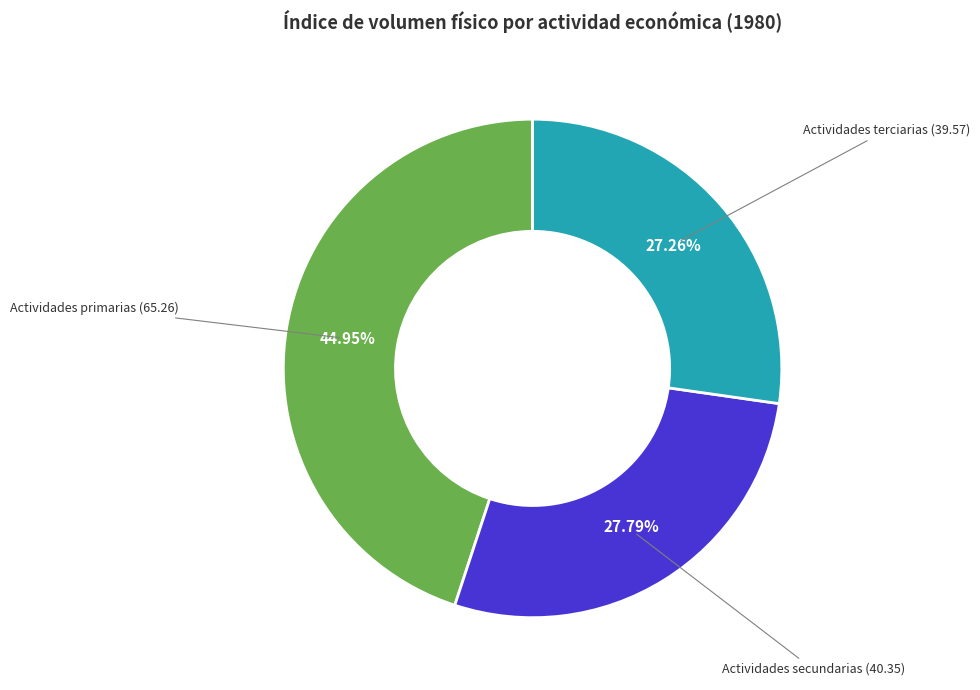

To the nearest percent, what is the combined percentage of Actividades primarias and Actividades secundarias?

73%